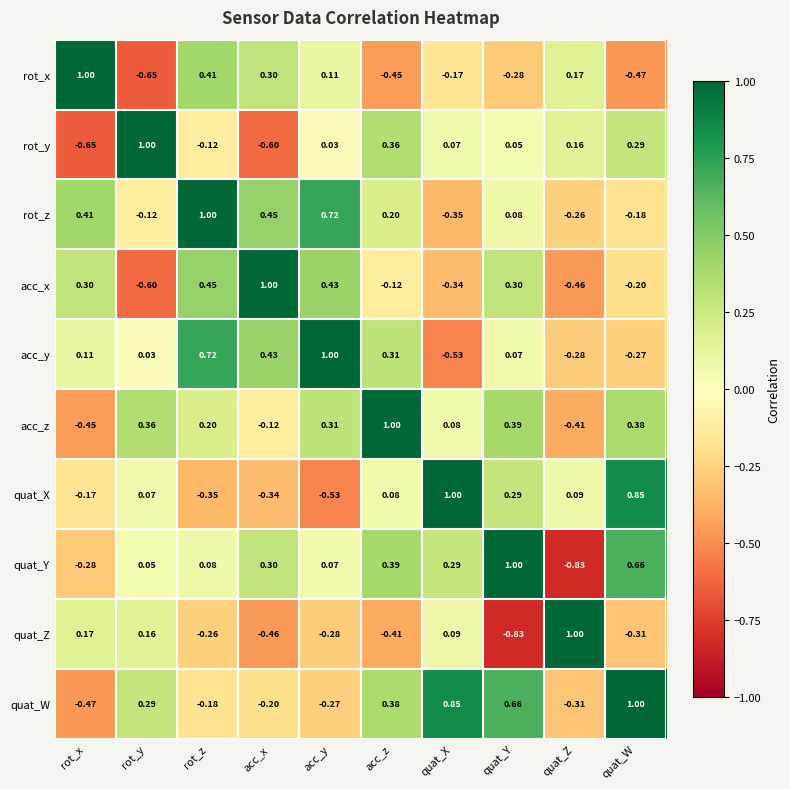

Rank the series at acc_z from highest to lowest value.

acc_z, quat_Y, quat_W, rot_y, acc_y, rot_z, quat_X, acc_x, quat_Z, rot_x